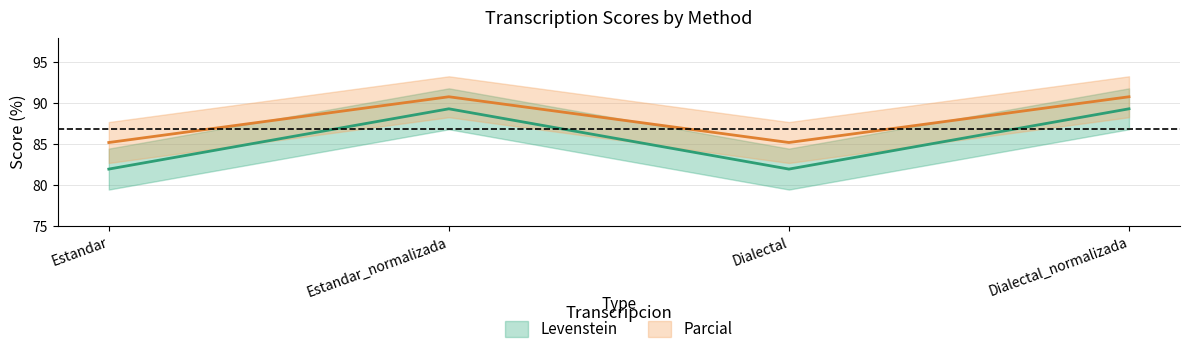

Between Estandar_normalizada and Dialectal, which series saw the biggest shift?

Parcial